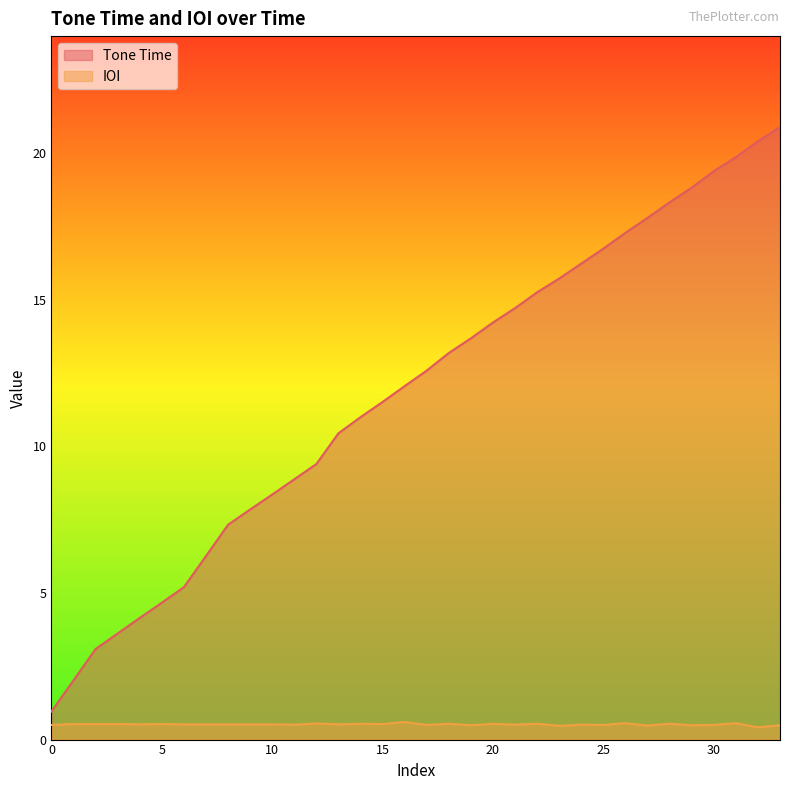

How many values in the Tone Time series are below 12?

16